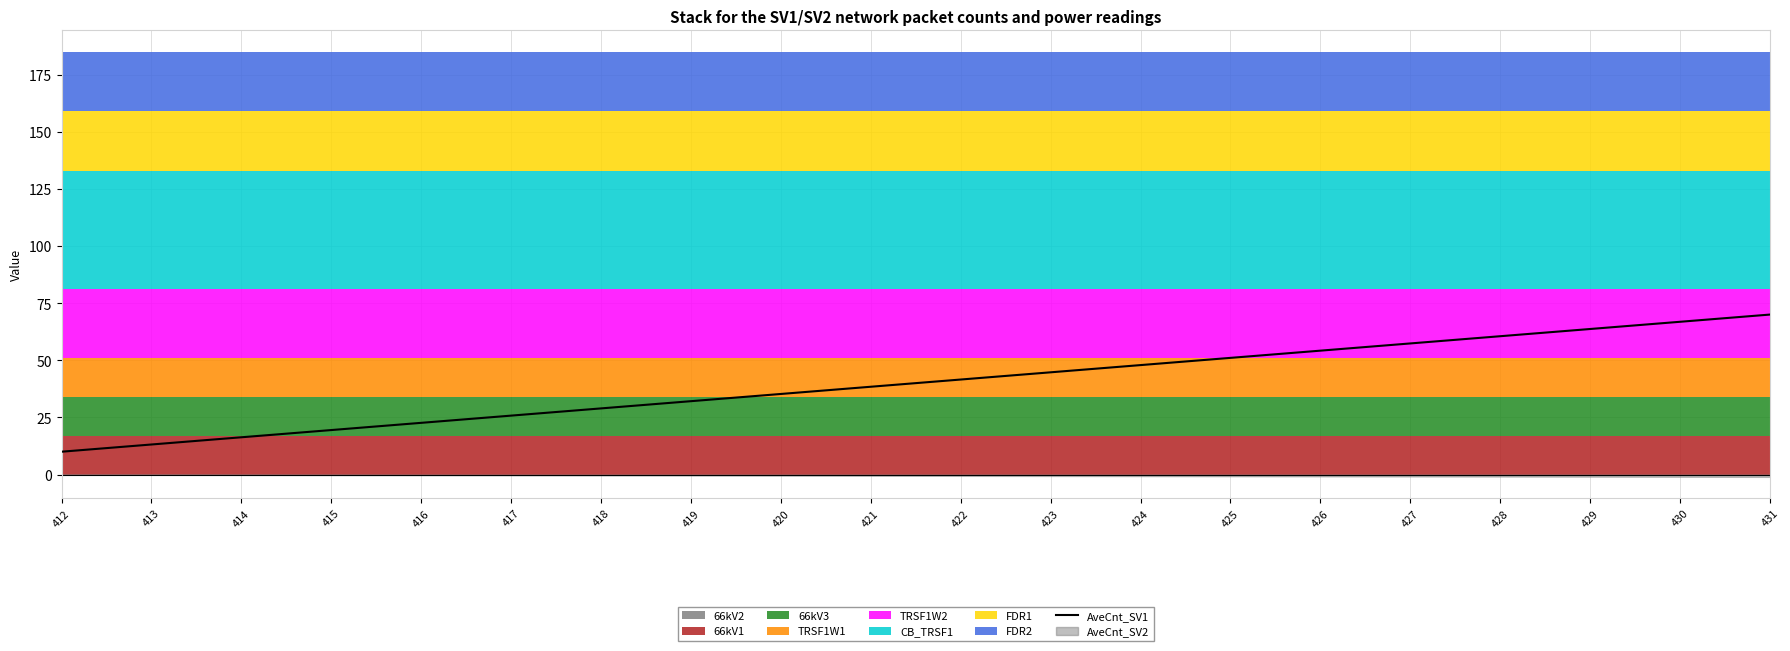

What is the average value?

40.0